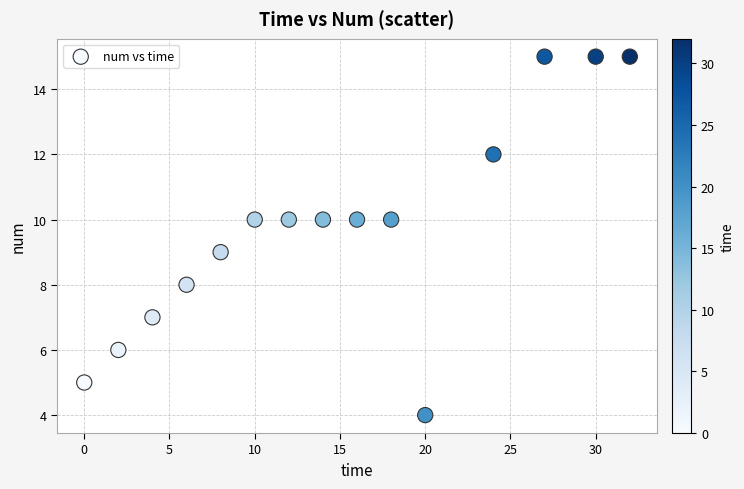

What is the range of X values (max minus min)?

32